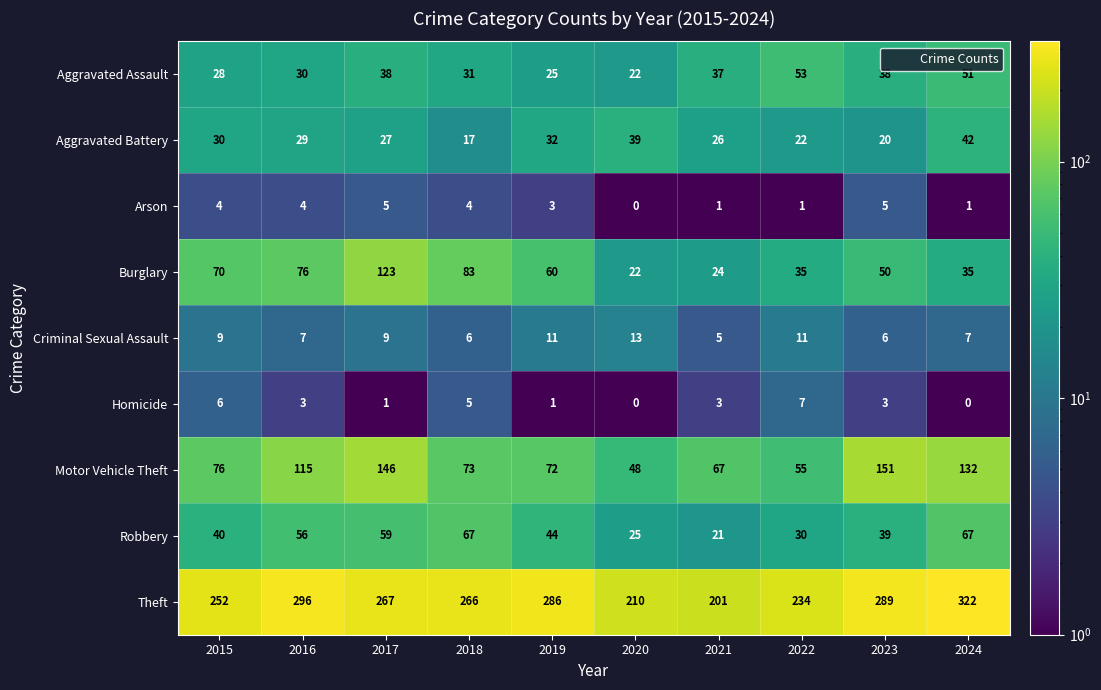

Which series has the largest total across all categories?

Theft